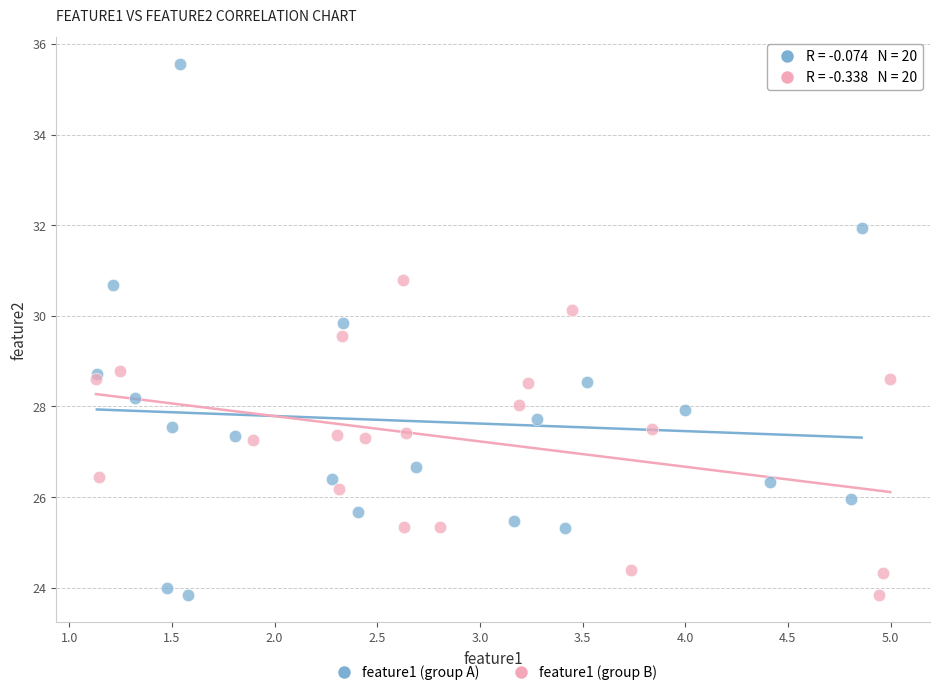

Which series contains the highest Y value?

feature1 (group A)